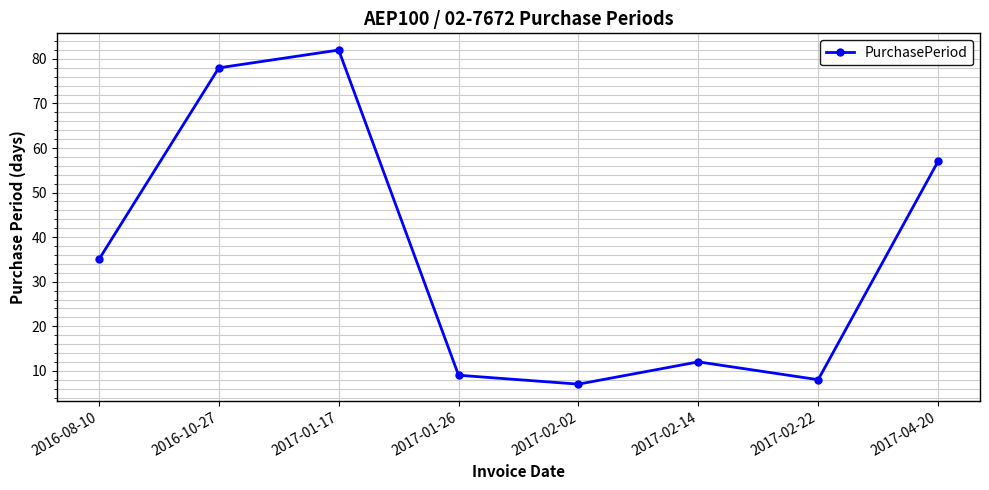

List the labels in order of value, smallest first.

2017-02-02, 2017-02-22, 2017-01-26, 2017-02-14, 2016-08-10, 2017-04-20, 2016-10-27, 2017-01-17